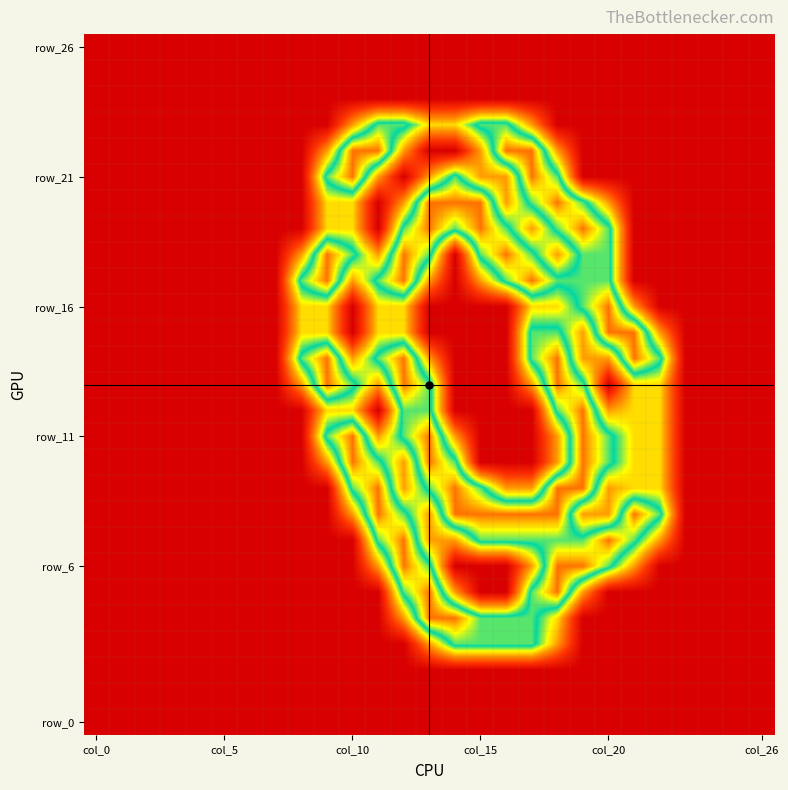

Count the number of data series in this chart.

27